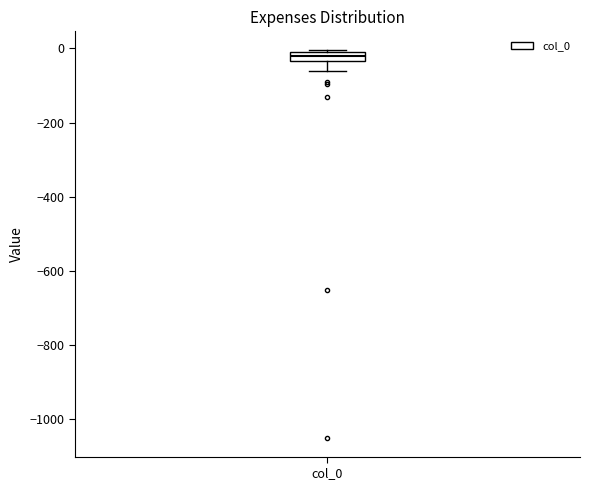

Where is the lower edge of the box for col_0 on the y-axis? The values are not printed on the chart, so give them approximately, as read against the axis.

-40